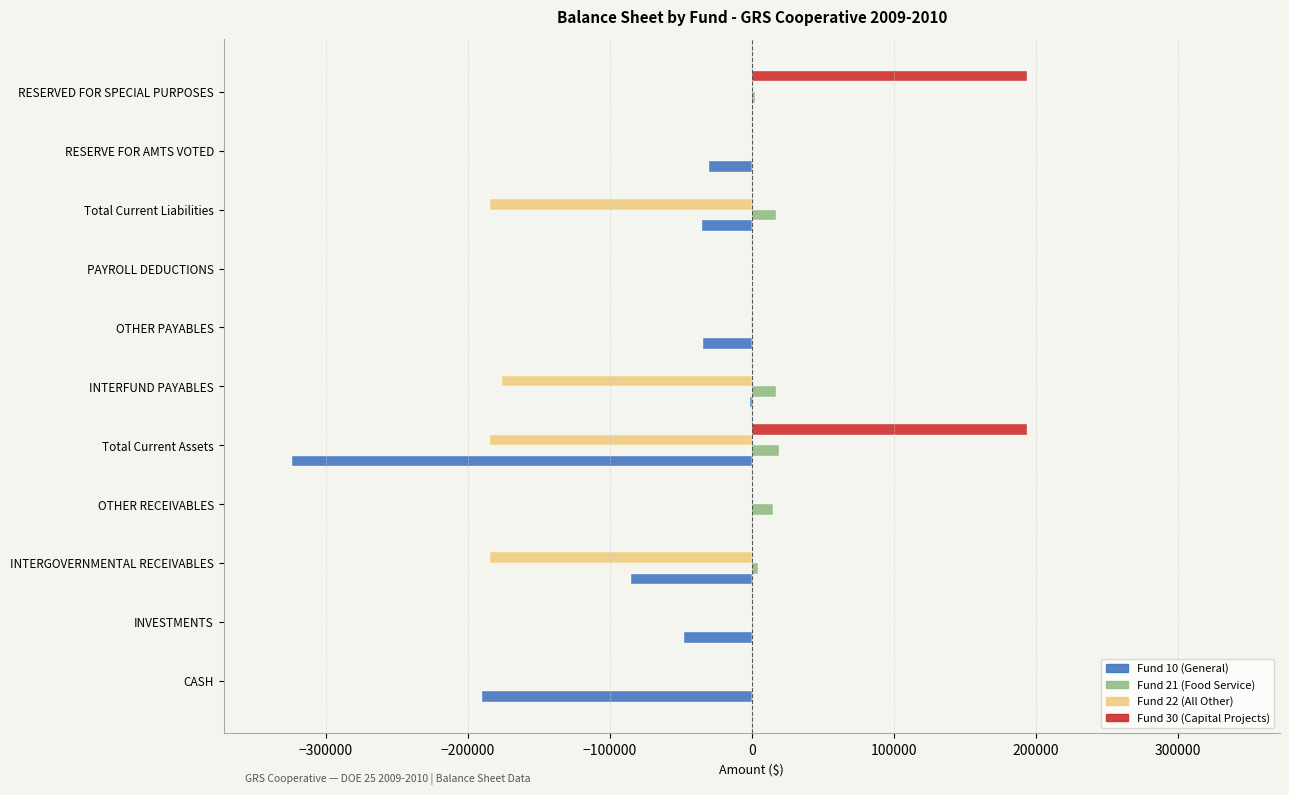

Count the number of data series in this chart.

4